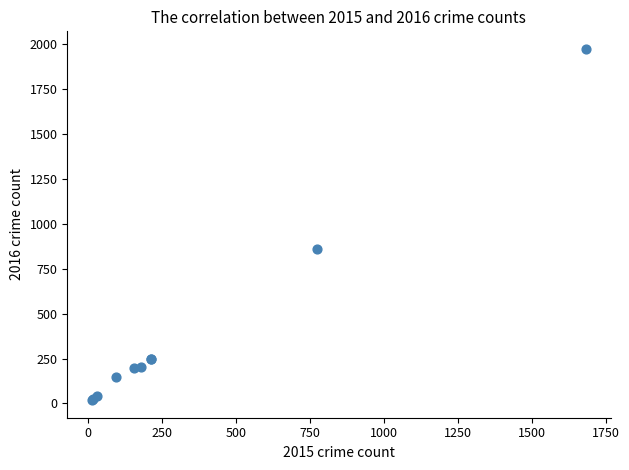

What Y value in the scatter plot is closest to 996?

858